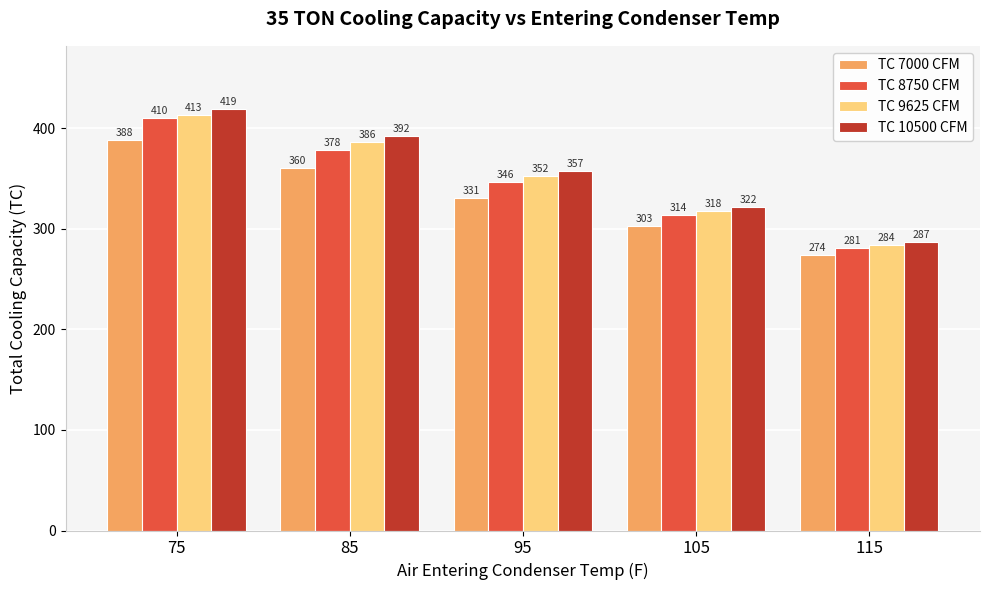

How many bars are there in total?

20